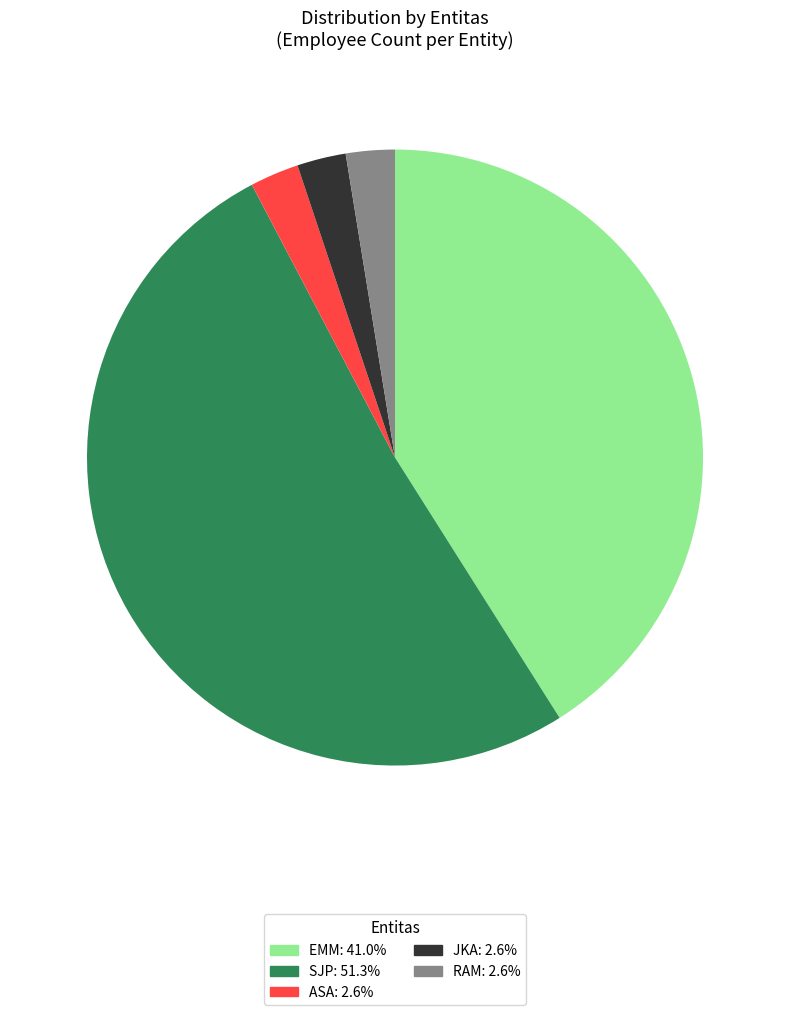

Is there any slice that represents more than half of the pie?

Yes